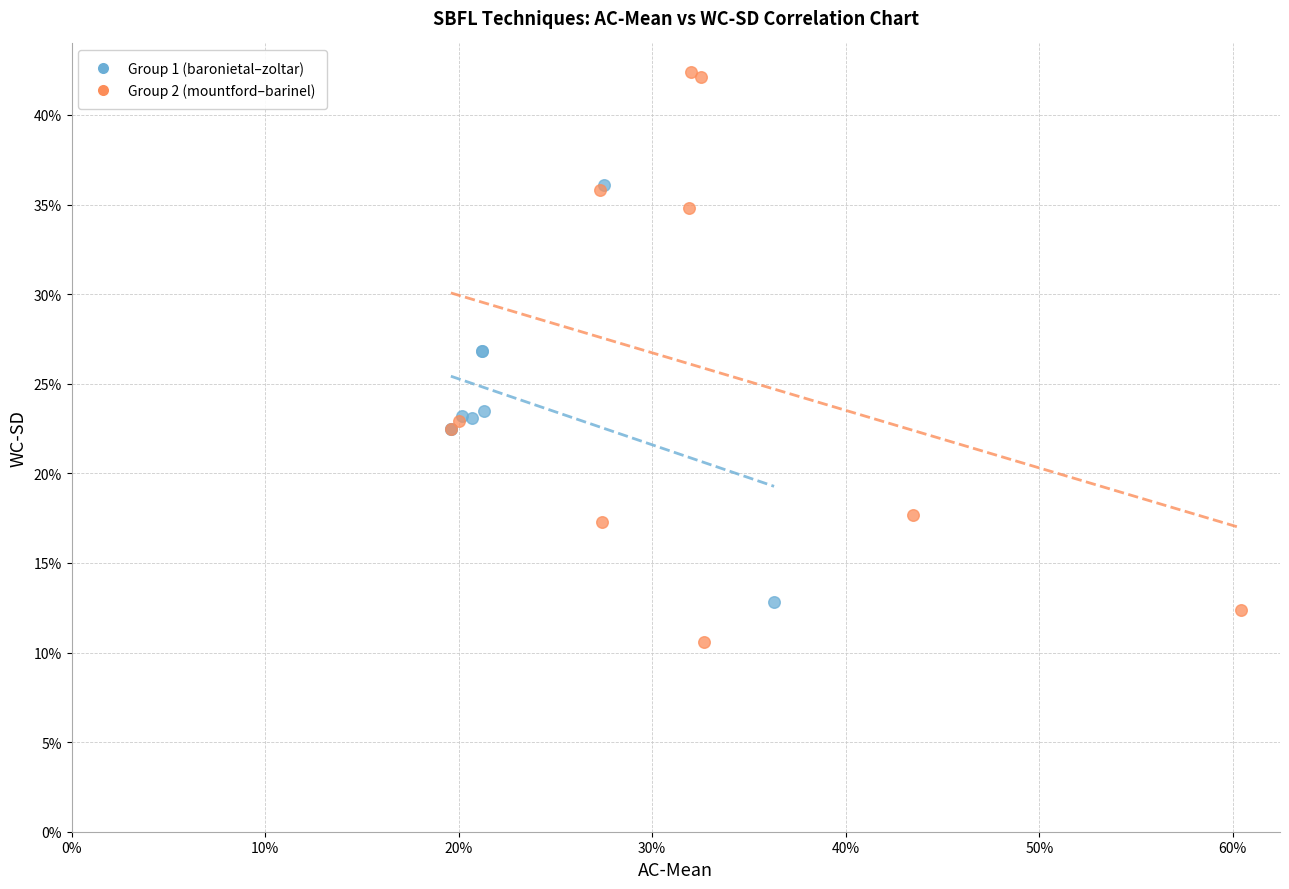

Which series contains the lowest Y value?

Group 2 (mountford–barinel)